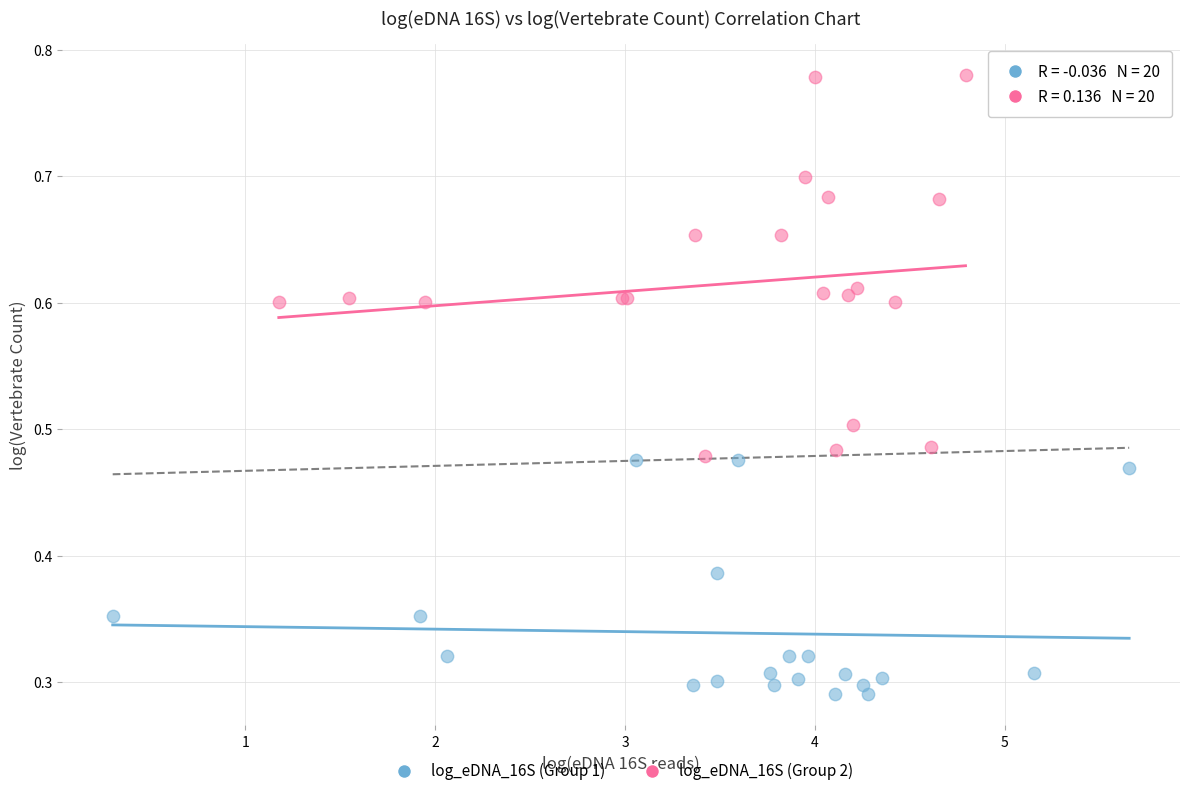

Which series has the widest spread of Y values?

log_eDNA_16S (Group 2)